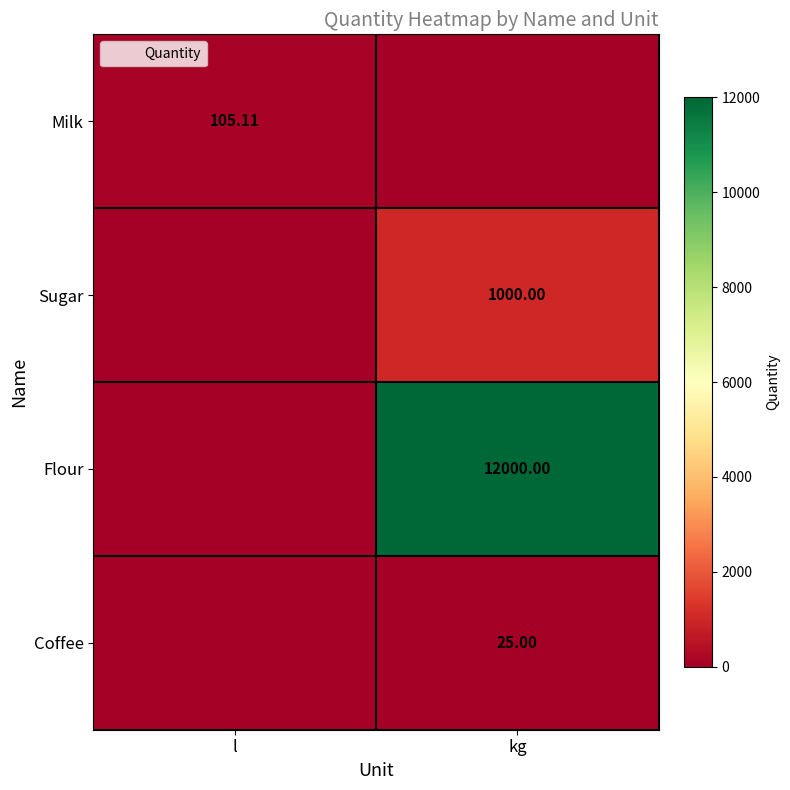

What is the total value across all series at l?

105.1